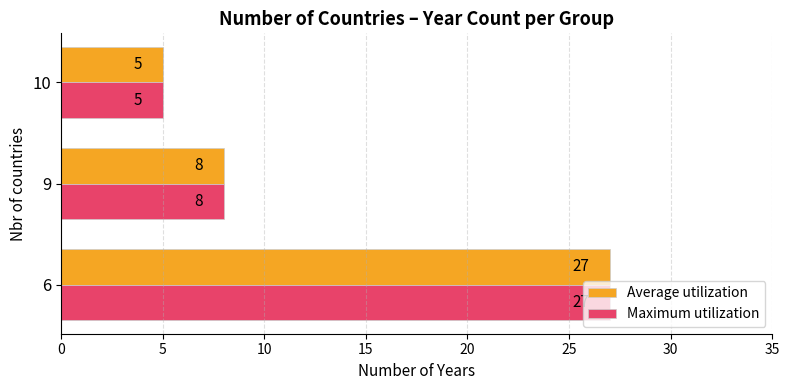

What is the smallest value displayed?

5